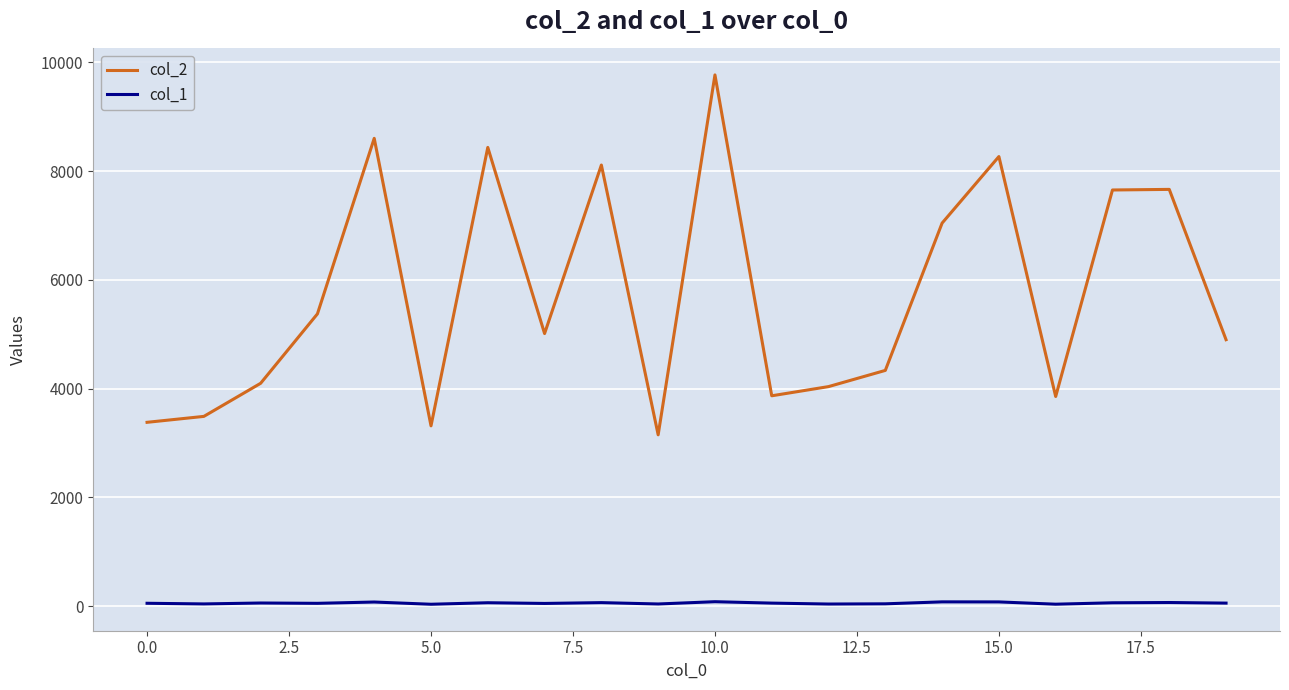

True or false: col_1 and col_2 intersect in this chart.

False